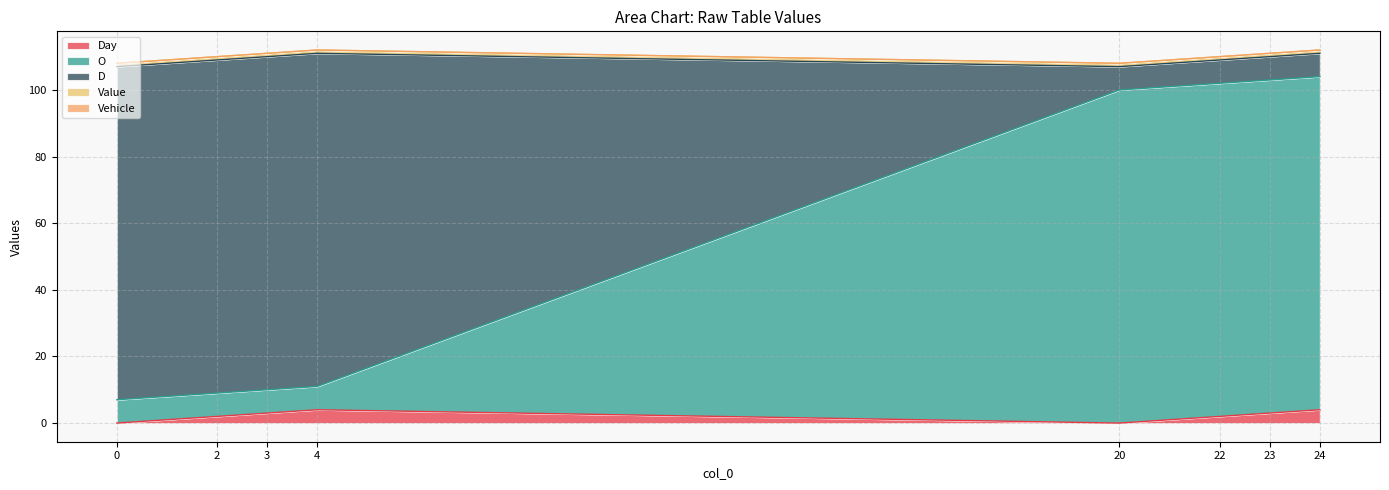

Which series has the largest range (max minus min)?

O